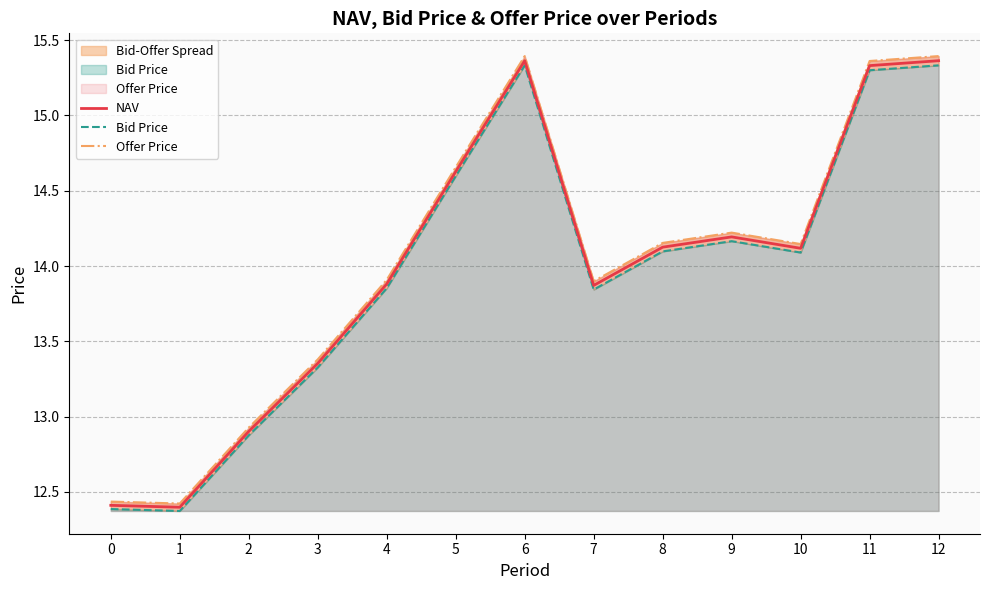

Does the chart display data point markers on the line(s)?

No